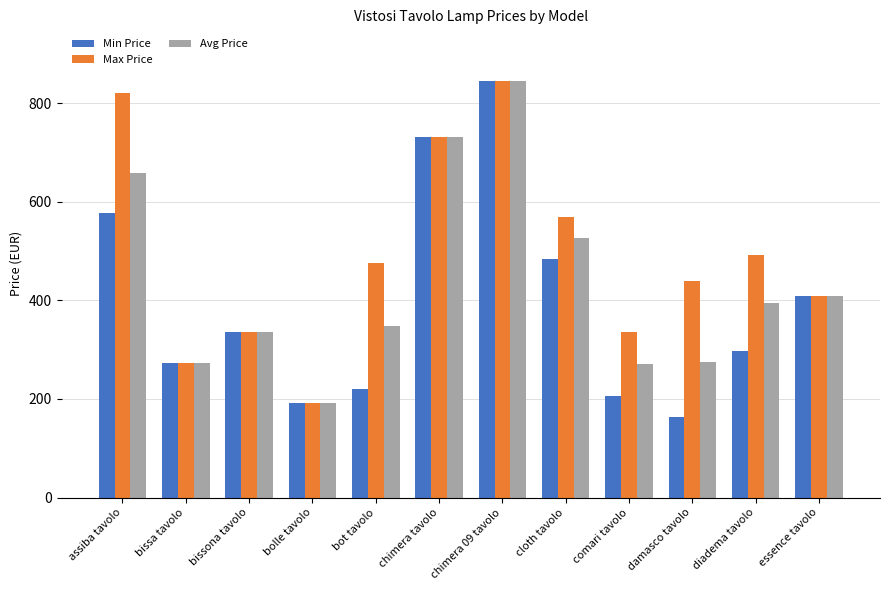

Which series has the largest total across all categories?

Max Price